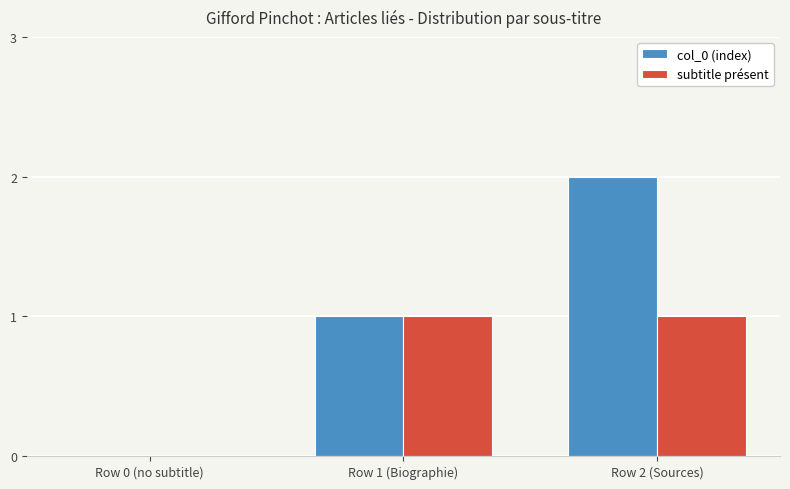

Reading left to right, extract all data points from this chart.

col_0 (index): Row 0 (no subtitle)=0	Row 1 (Biographie)=1	Row 2 (Sources)=2
subtitle présent: Row 0 (no subtitle)=0	Row 1 (Biographie)=1	Row 2 (Sources)=1